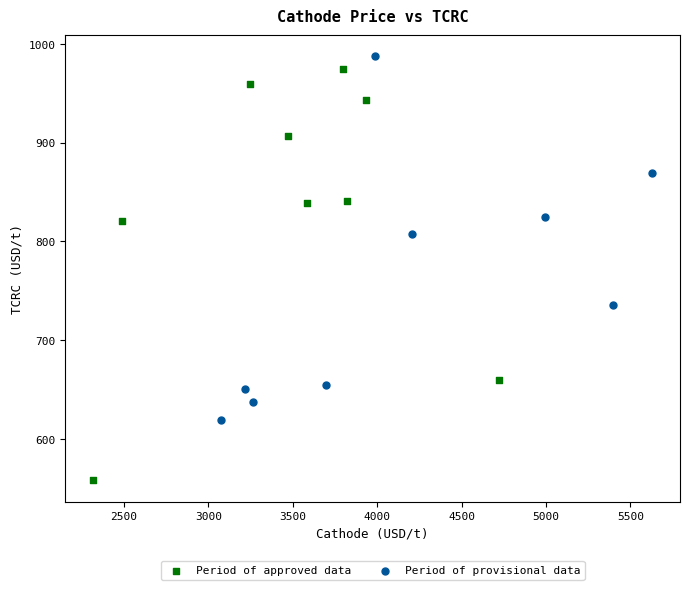

Which series reaches the minimum Y coordinate?

Period of approved data